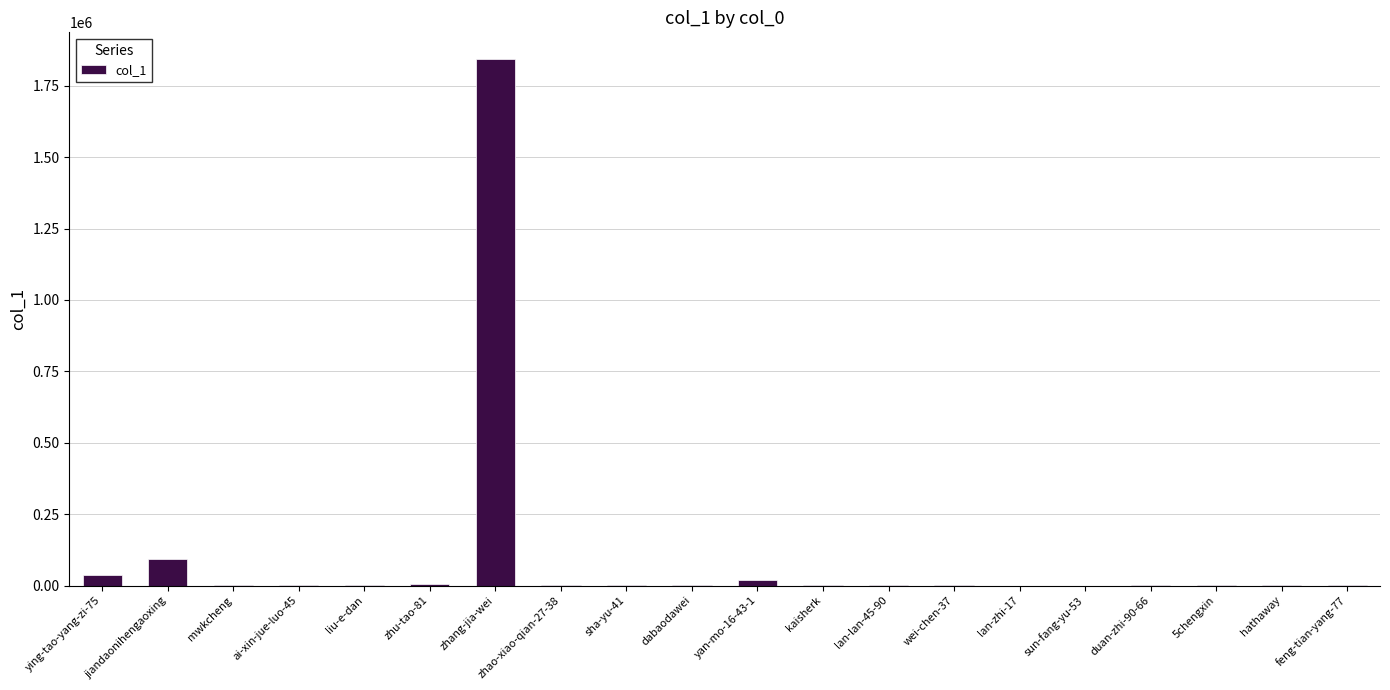

How many series are shown in this chart?

1